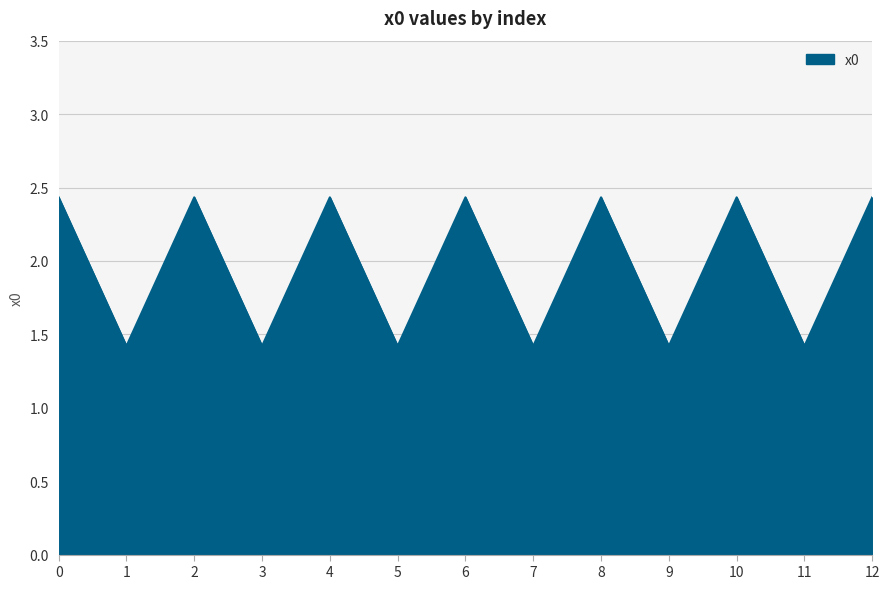

What is the maximum value shown in the chart?

2.4